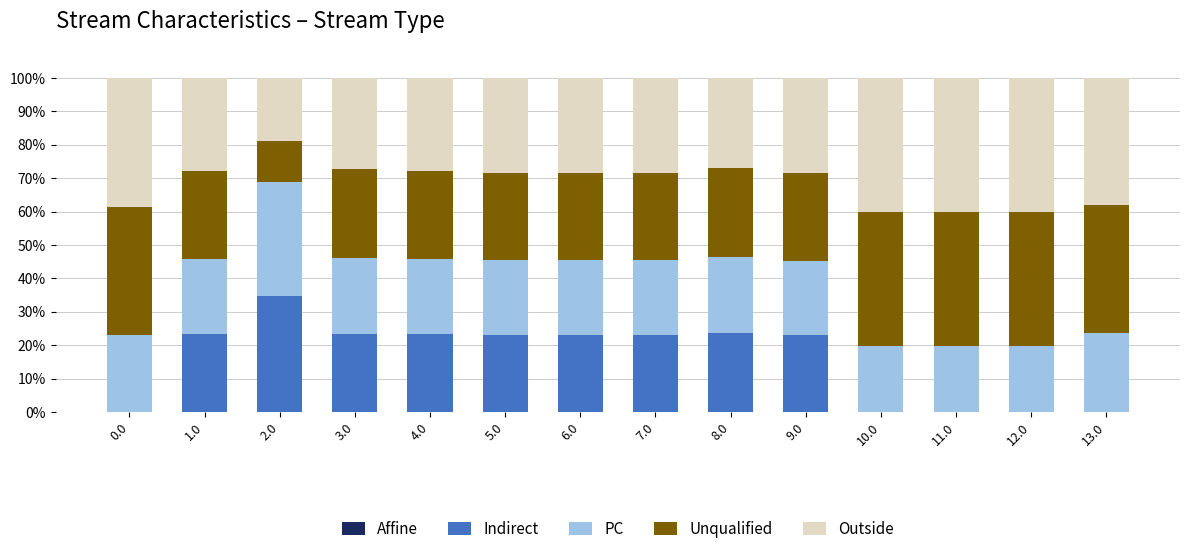

How many series are shown in this chart?

4